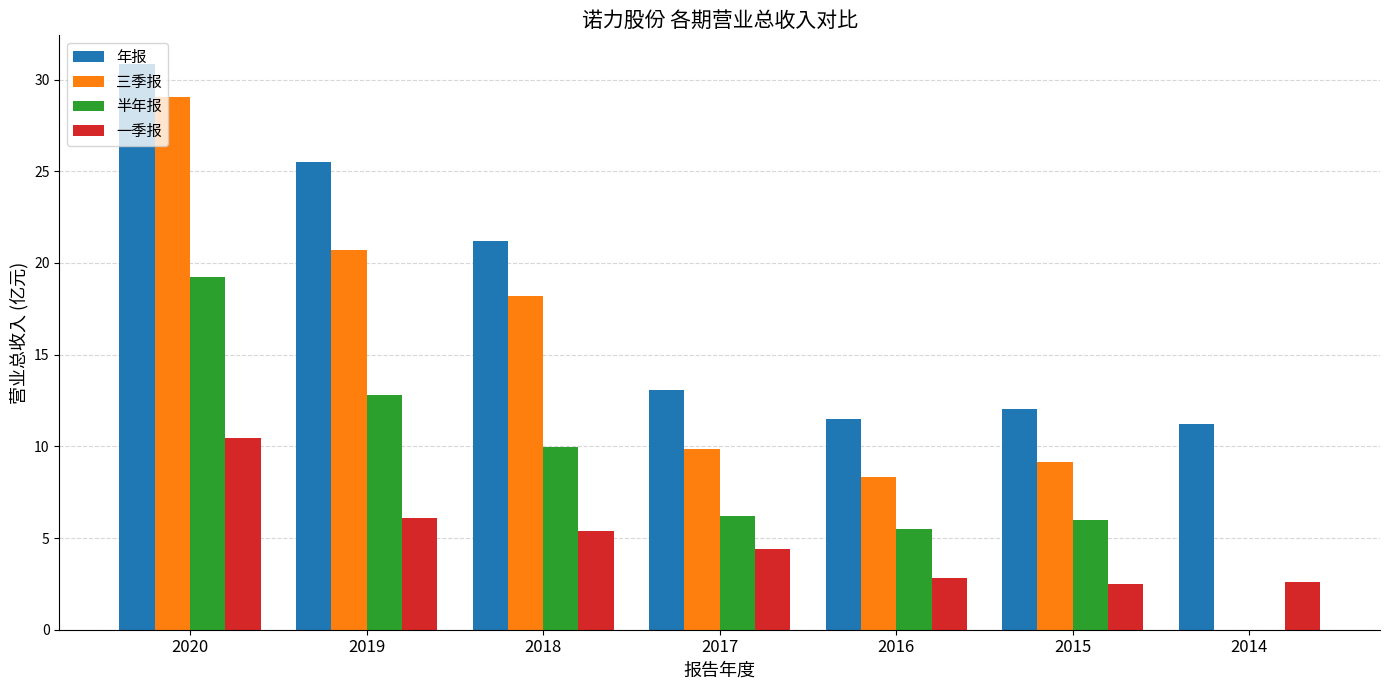

At which category is the sum across all series the highest?

2020